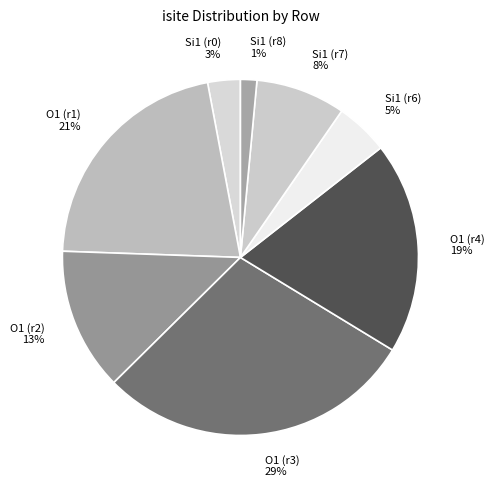

Is there any slice that represents more than half of the pie?

No